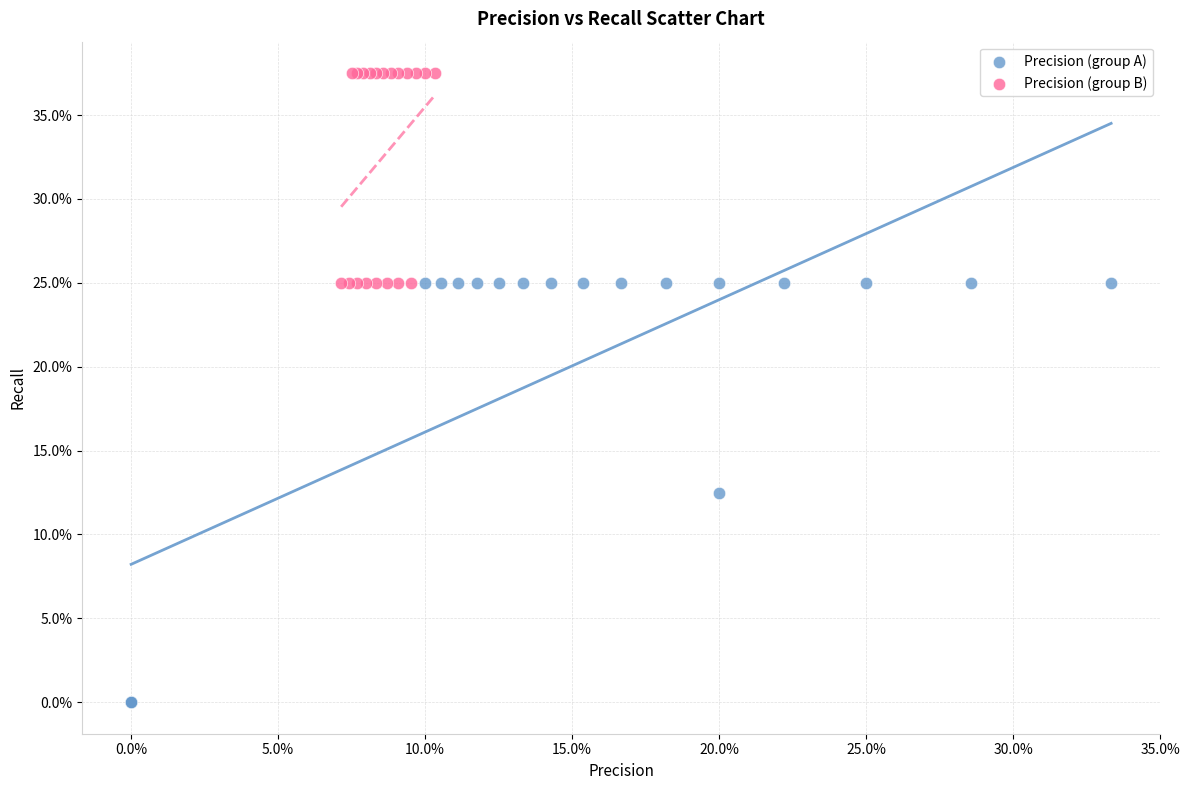

Which series has the largest Y range (max minus min)?

Precision (group A)